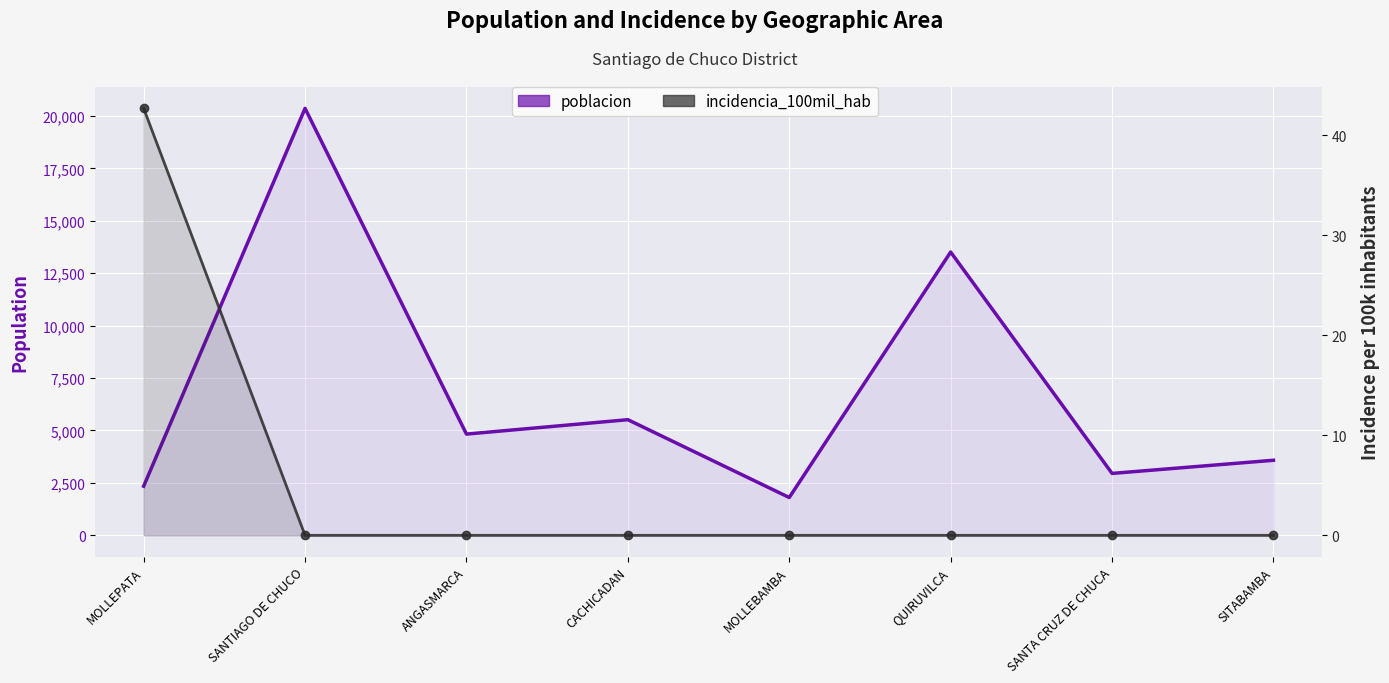

How many lines are shown in the chart?

2